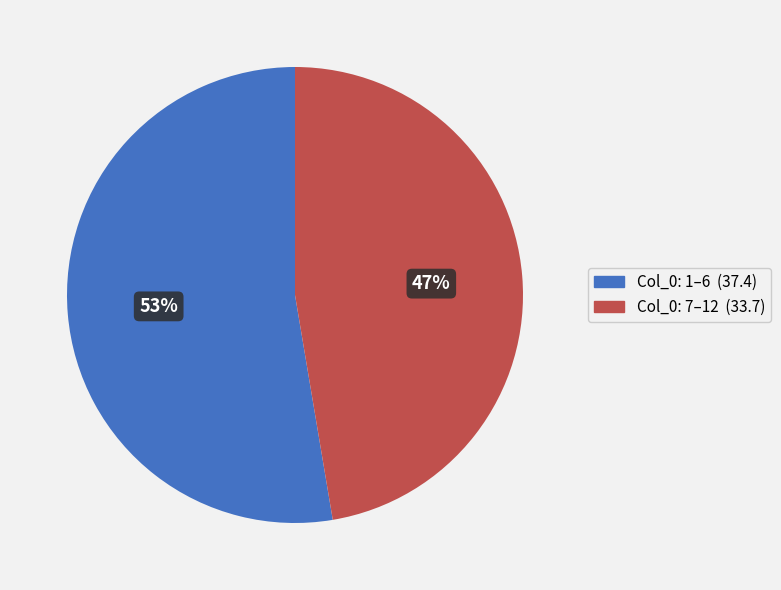

Does any single category account for the majority?

Yes